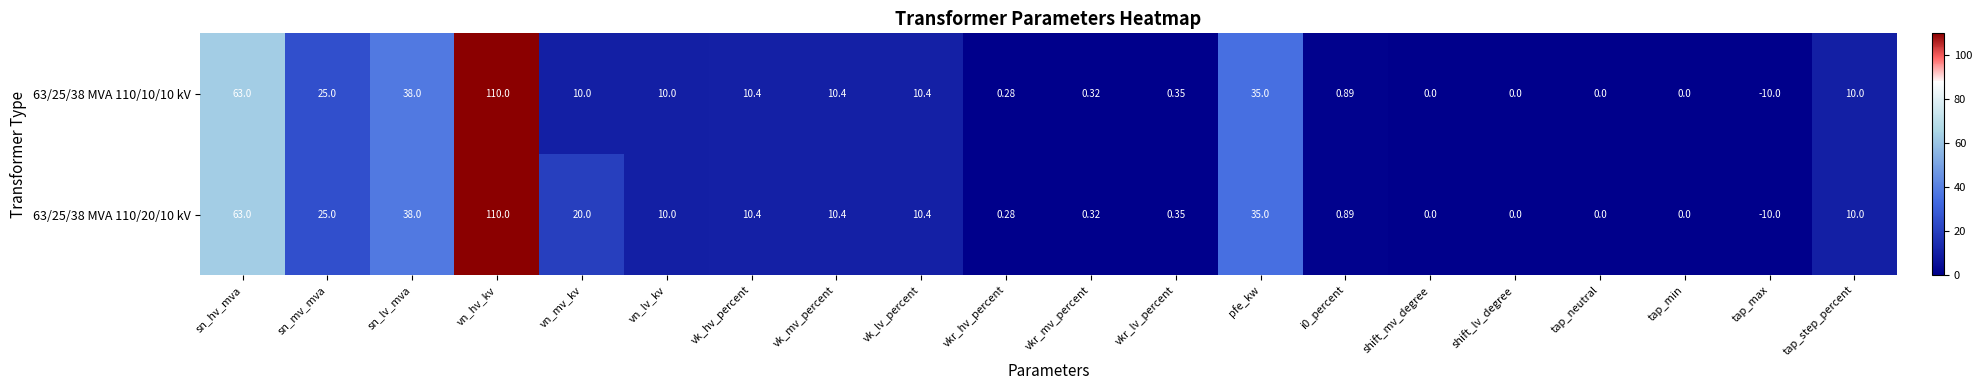

At how many categories does at least one series exceed 77?

1